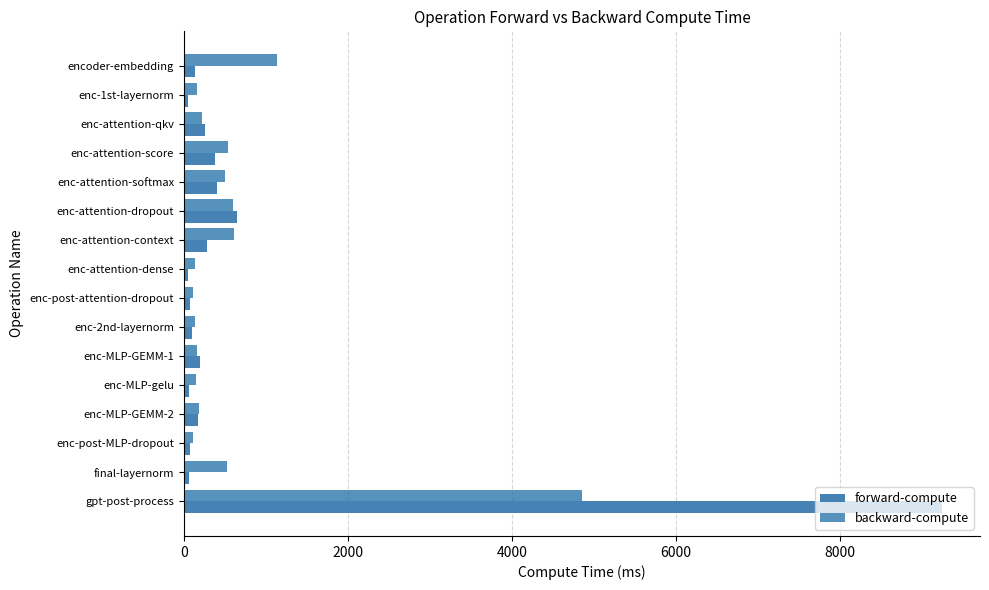

Which series has the widest spread of values?

forward-compute